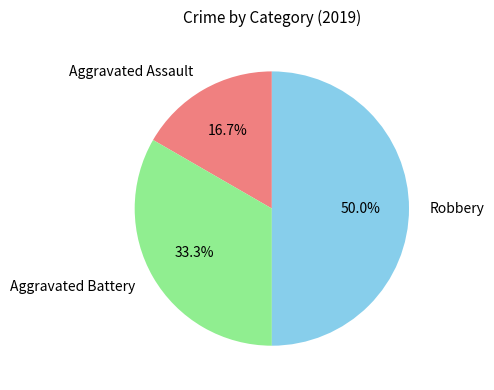

Rank the categories by value from lowest to highest.

Aggravated Assault, Aggravated Battery, Robbery